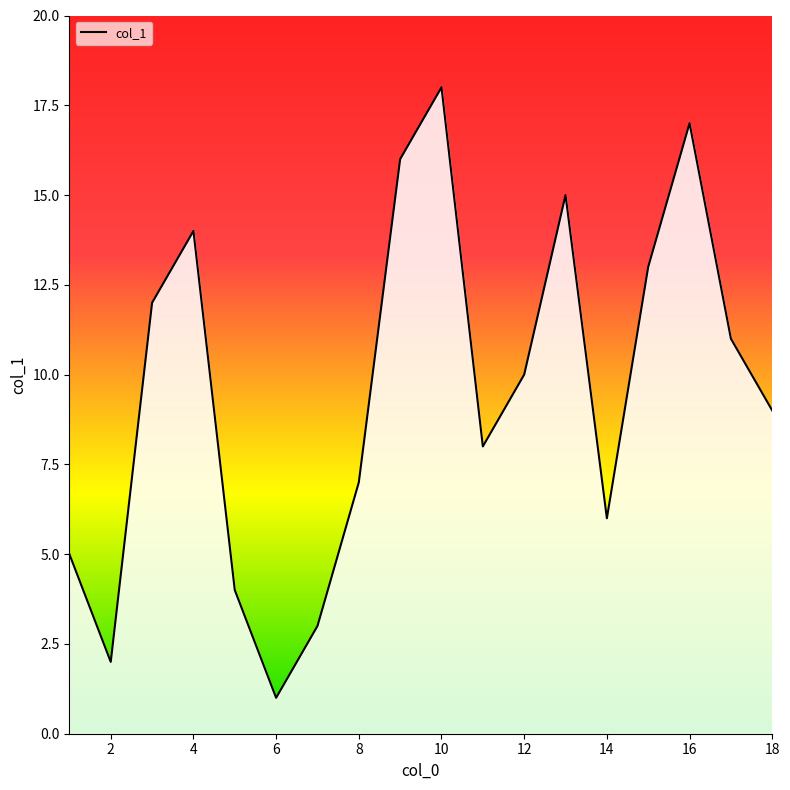

What is the greatest value displayed?

18